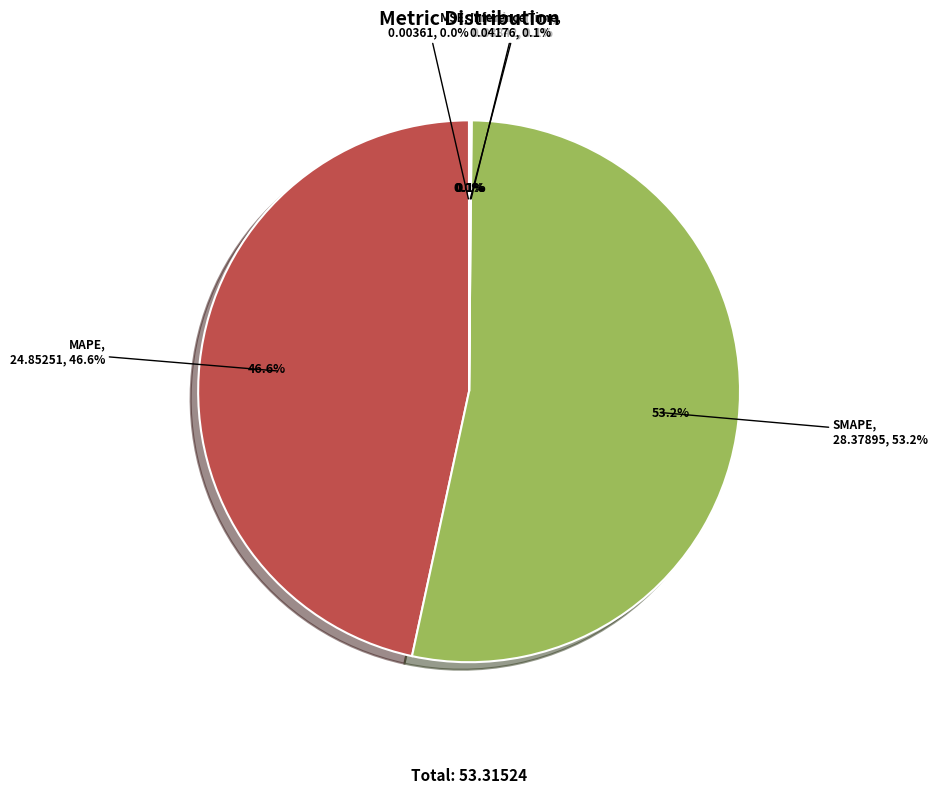

The Training Time slice represents 0% of the pie. True or false?

True